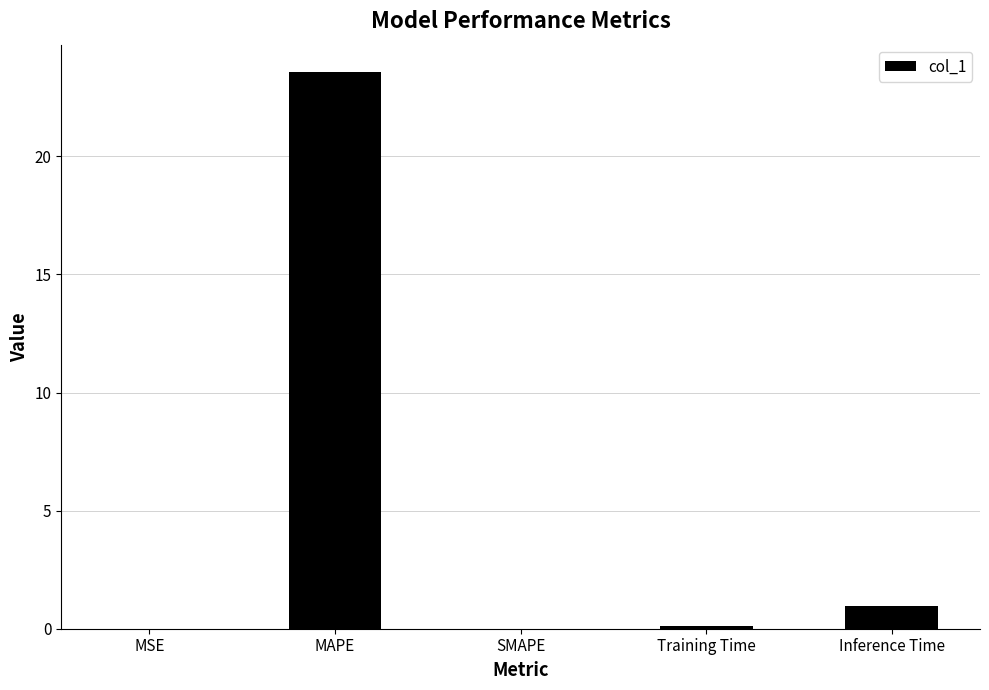

How many categories are shown in the chart?

5